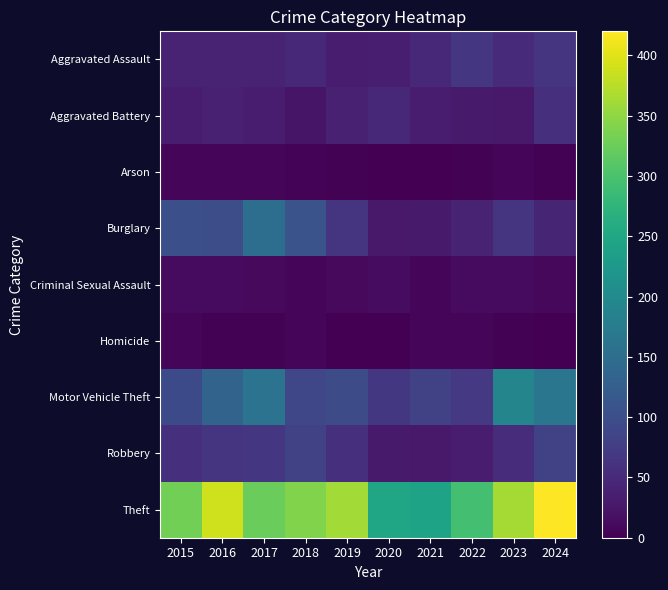

Reading right to left, what are all the values shown in this chart?

Aggravated Assault: 2024=64	2023=51	2022=66	2021=49	2020=36	2019=33	2018=46	2017=42	2016=41	2015=40
Aggravated Battery: 2024=56	2023=28	2022=30	2021=34	2020=46	2019=39	2018=23	2017=34	2016=39	2015=33
Arson: 2024=2	2023=5	2022=3	2021=1	2020=0	2019=3	2018=4	2017=5	2016=6	2015=5
Burglary: 2024=44	2023=64	2022=42	2021=31	2020=29	2019=63	2018=107	2017=151	2016=100	2015=102
Criminal Sexual Assault: 2024=9	2023=13	2022=13	2021=8	2020=14	2019=11	2018=7	2017=10	2016=13	2015=13
Homicide: 2024=1	2023=3	2022=8	2021=5	2020=0	2019=1	2018=6	2017=2	2016=3	2015=6
Motor Vehicle Theft: 2024=165	2023=191	2022=70	2021=81	2020=68	2019=96	2018=89	2017=160	2016=134	2015=94
Robbery: 2024=82	2023=53	2022=32	2021=28	2020=30	2019=57	2018=82	2017=66	2016=63	2015=56
Theft: 2024=420	2023=363	2022=294	2021=243	2020=248	2019=361	2018=341	2017=324	2016=389	2015=330